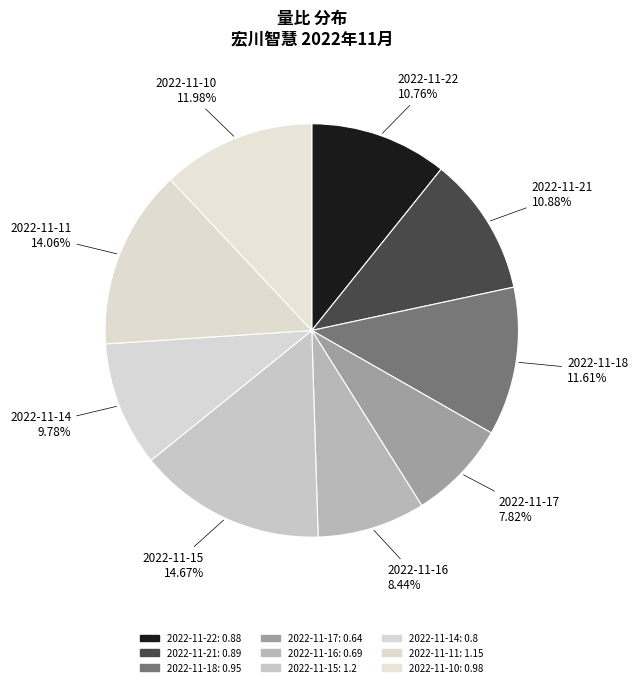

To the nearest percent, what is the combined percentage of 2022-11-15 and 2022-11-21?

26%